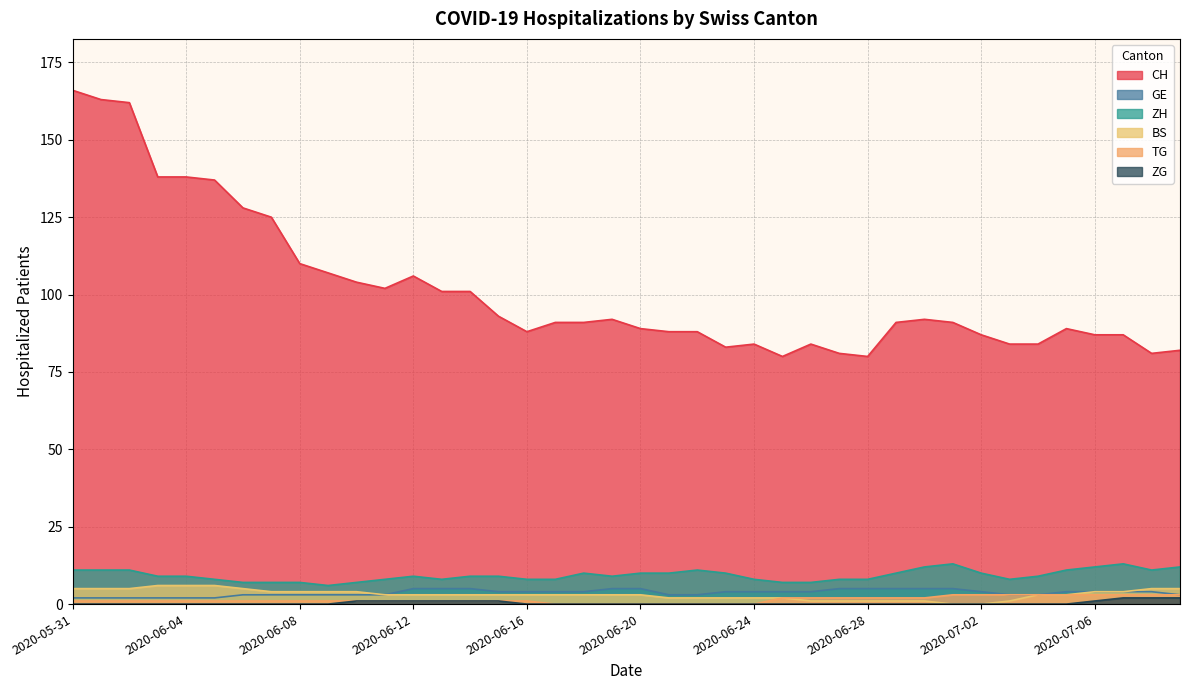

True or false: BS and ZG cross at least once.

False